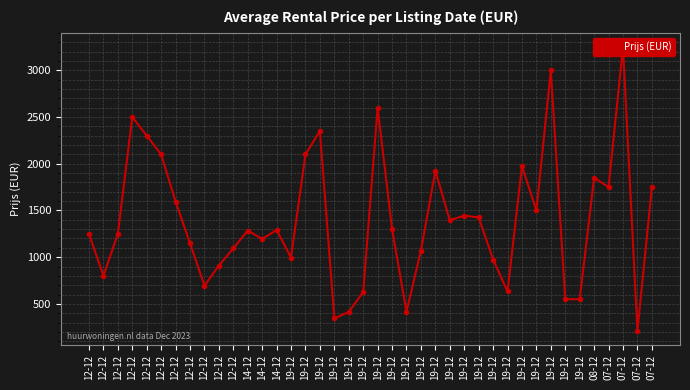

How many points are higher than both their immediate neighbors (excluding endpoints)?

11